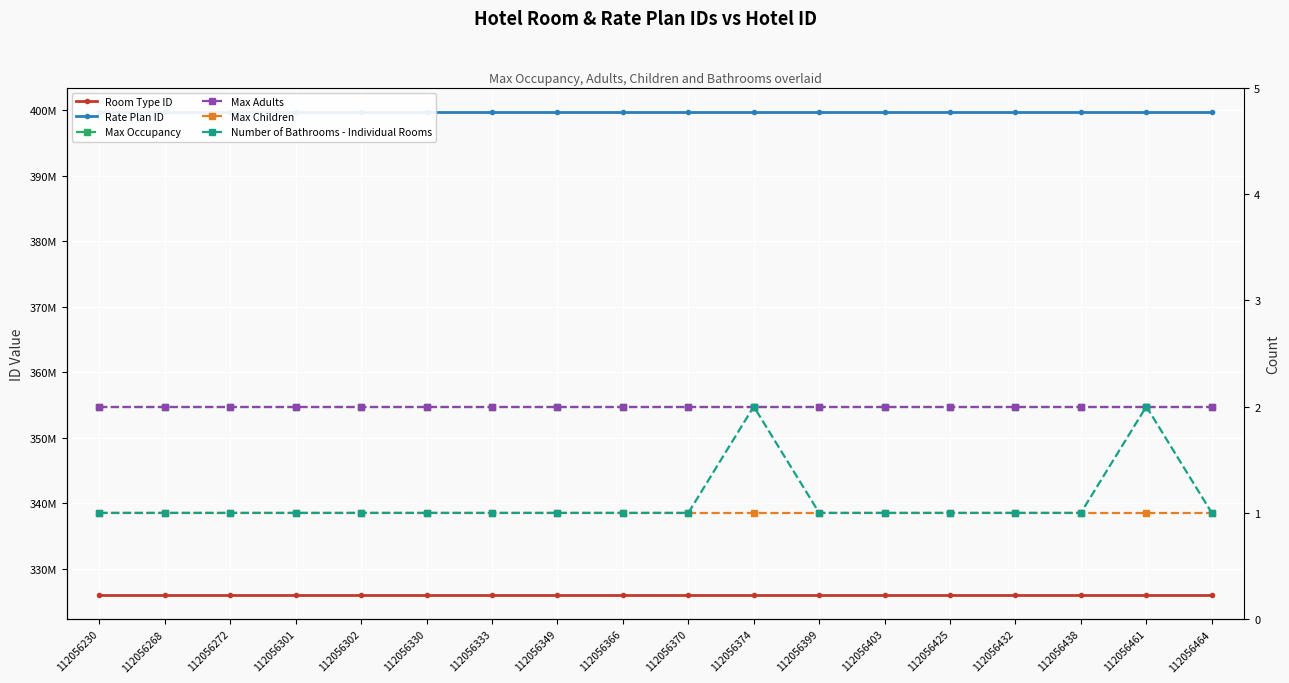

What is the average value of the Max Adults series?

2